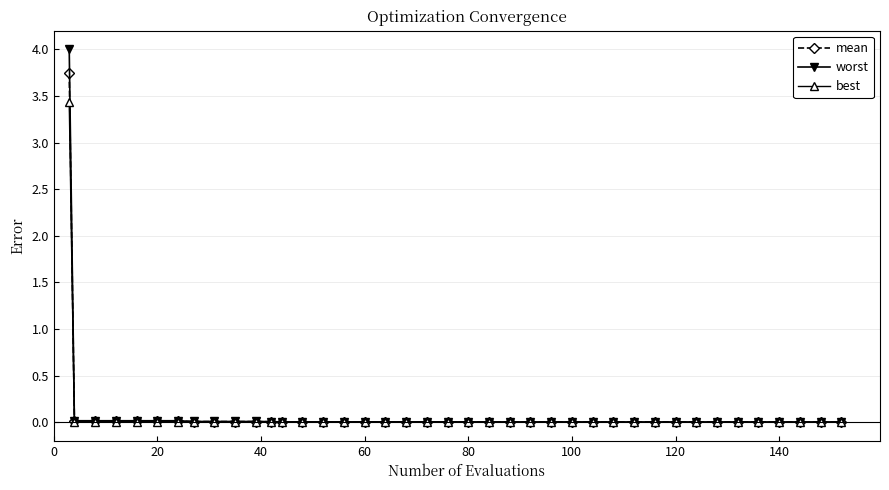

List the series in order of their peak value, highest first.

worst, mean, best